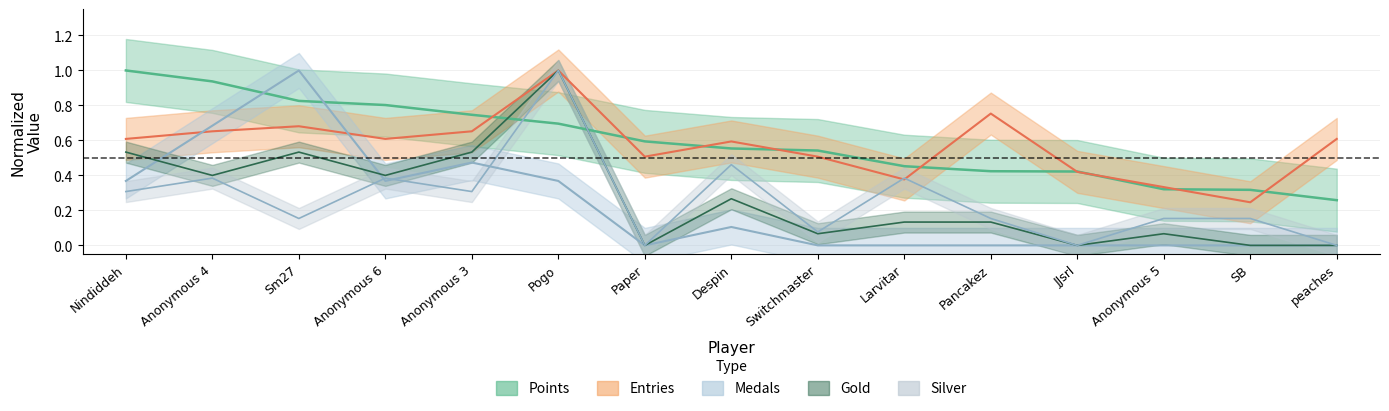

What is the label of the 4th point from the left?

Anonymous 6